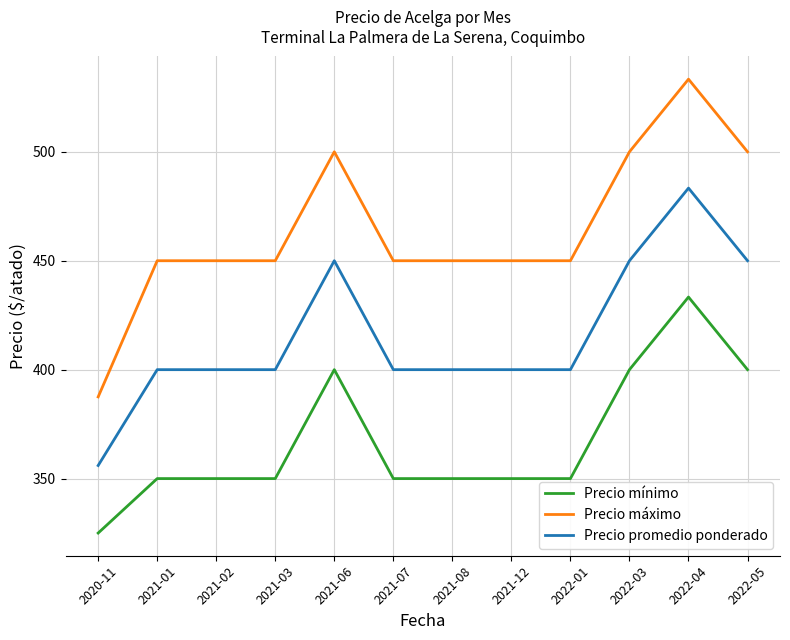

Count the Precio mínimo values in the range 350 to 400.

10